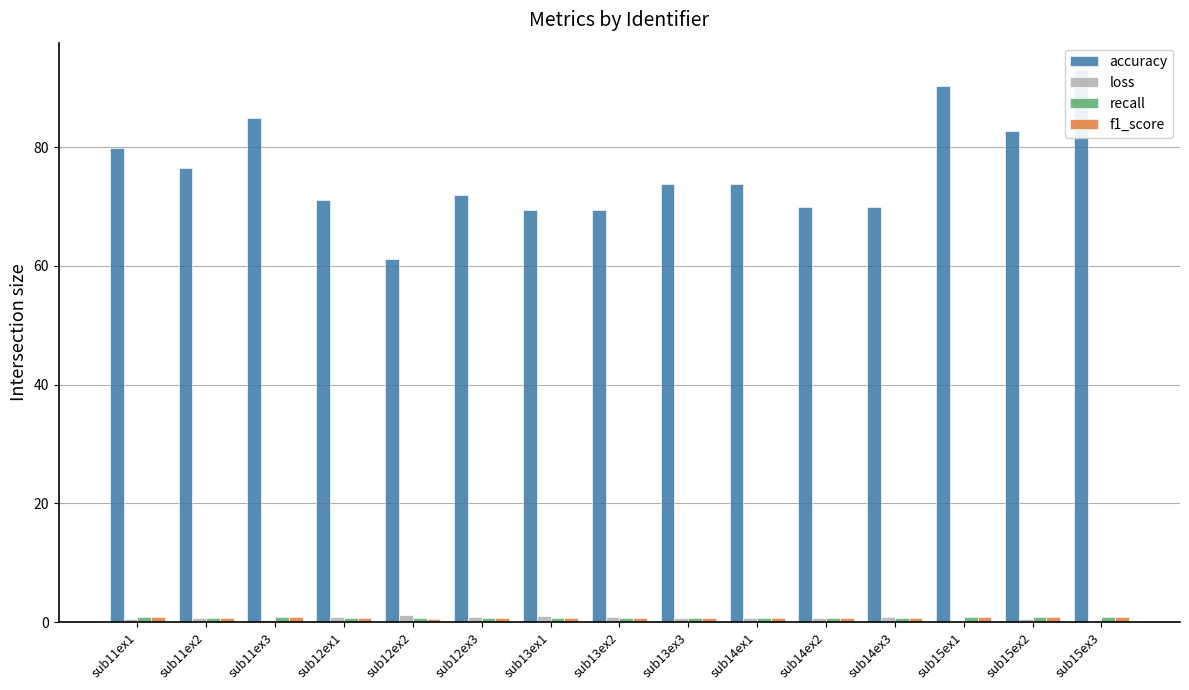

What is the minimum value for loss?

0.2